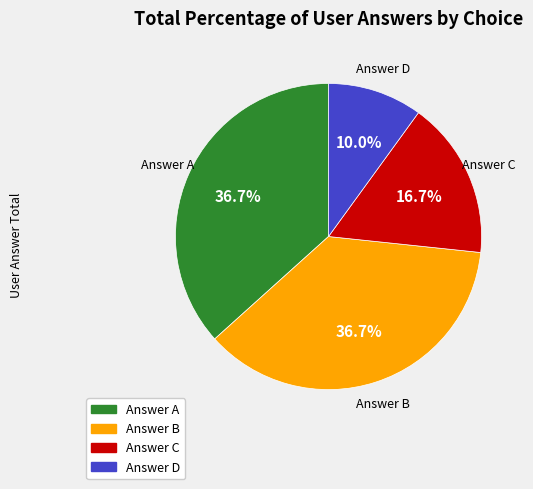

What is the smallest slice in the pie chart?

Answer D